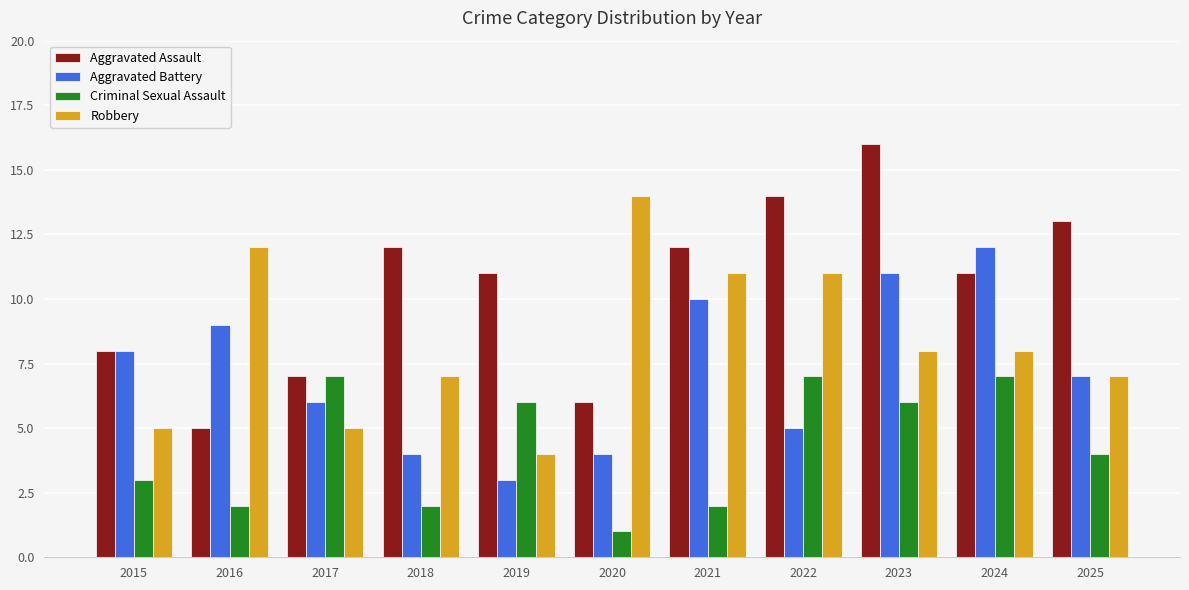

How many bars are there in total?

44